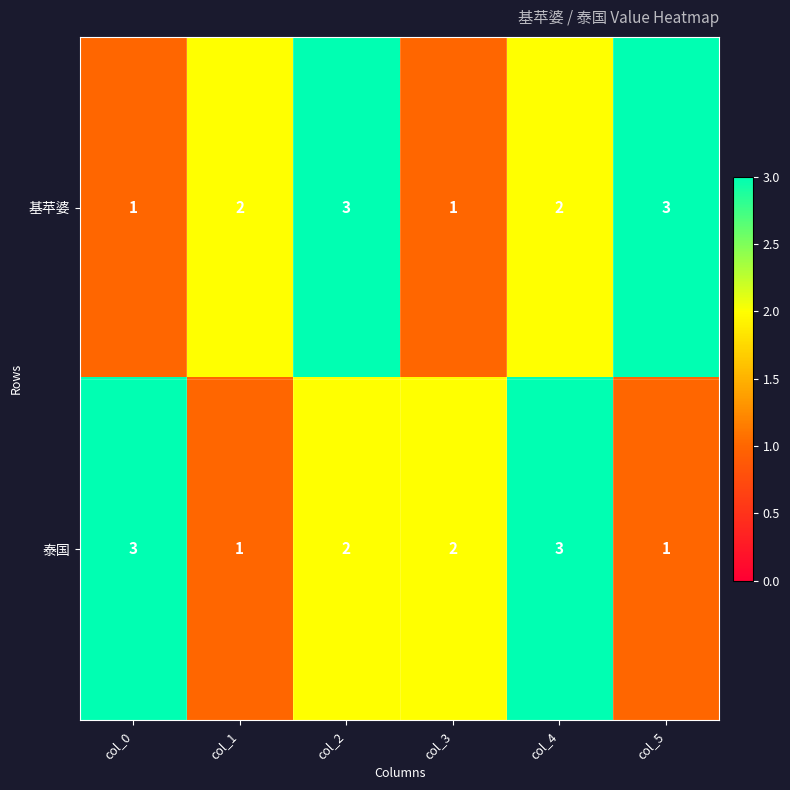

At how many categories does at least one series exceed 1?

6